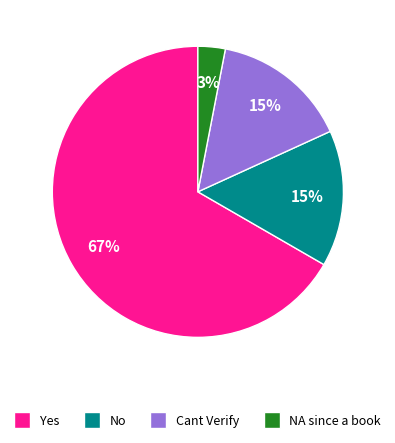

True or false: Cant Verify accounts for 28% of the total.

False